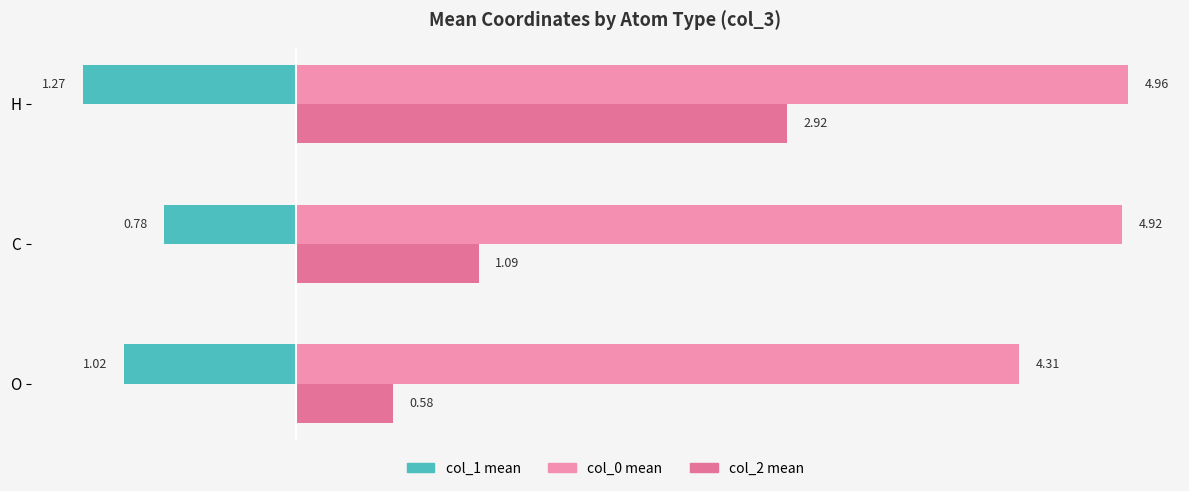

Count the number of data series in this chart.

3